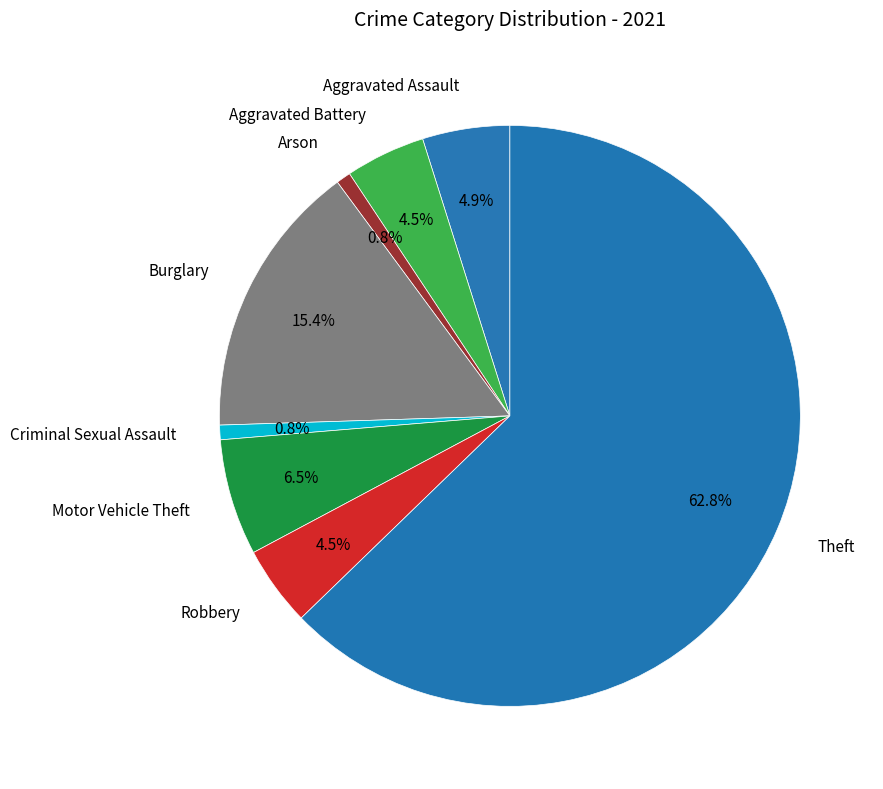

How many segments does this pie chart have?

8